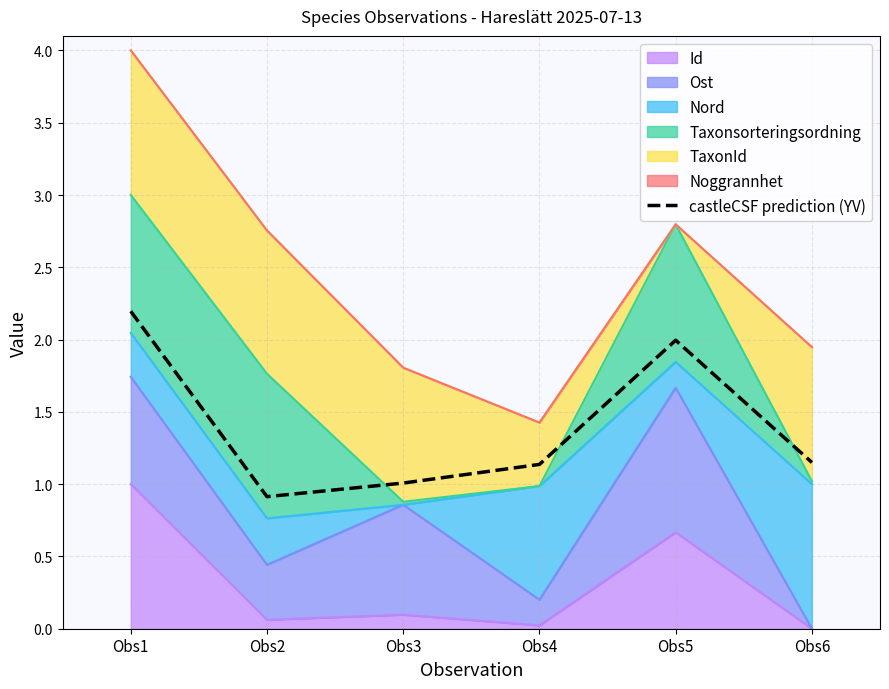

What is the change in value from Obs1 to Obs6?

-1.0